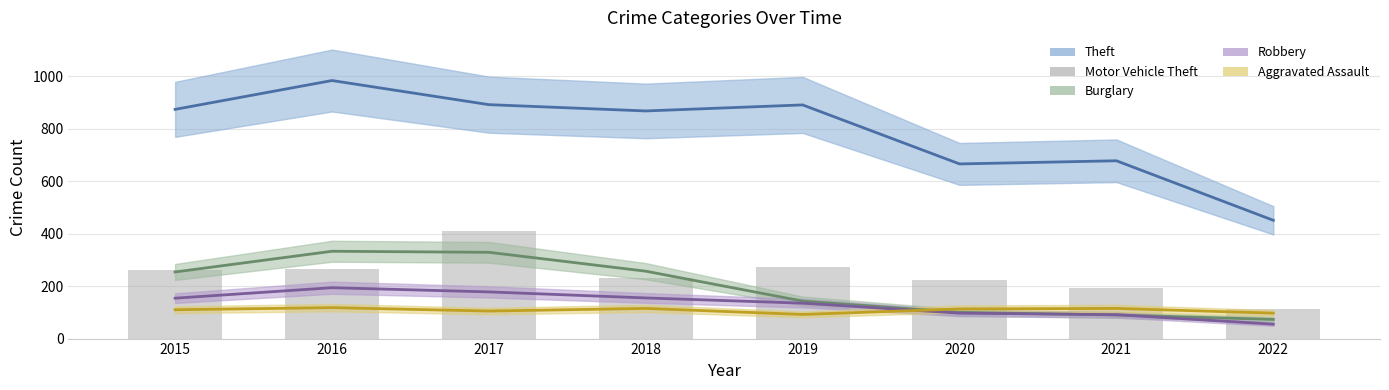

Which series has the largest total across all categories?

Theft